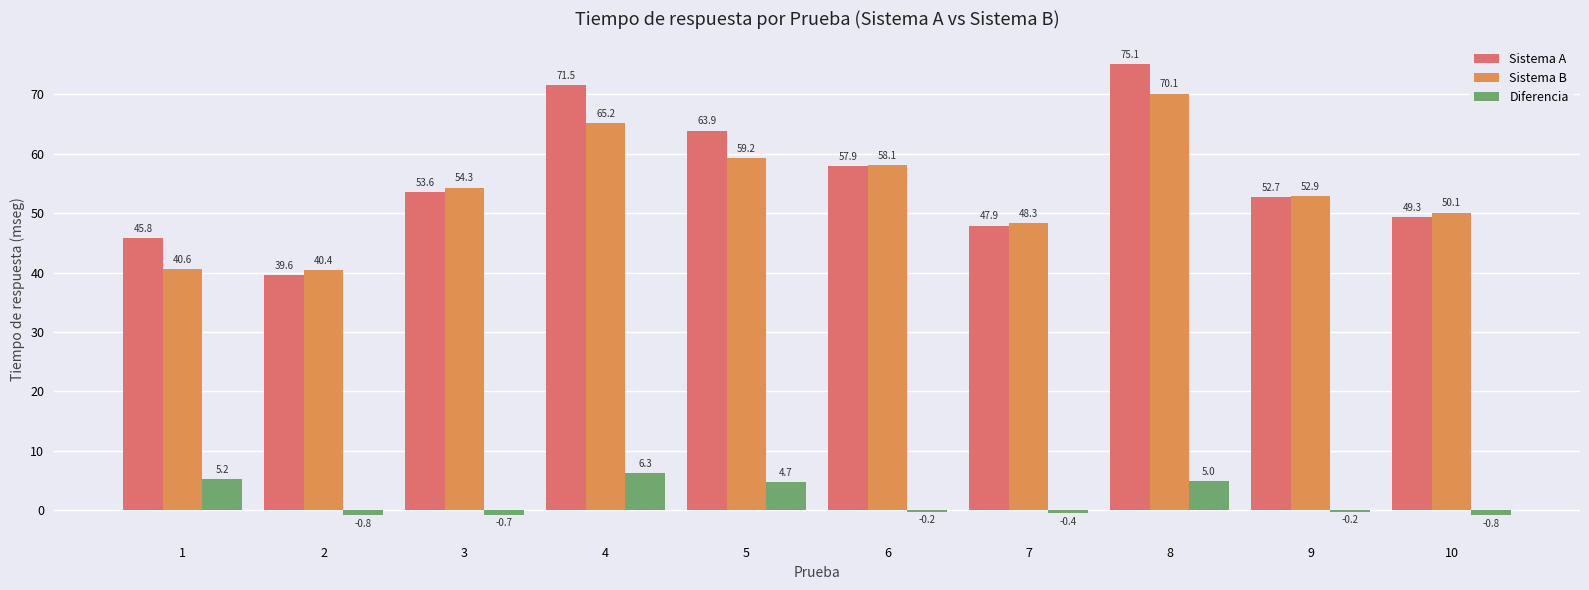

What is the total value across all series at 7?

95.8